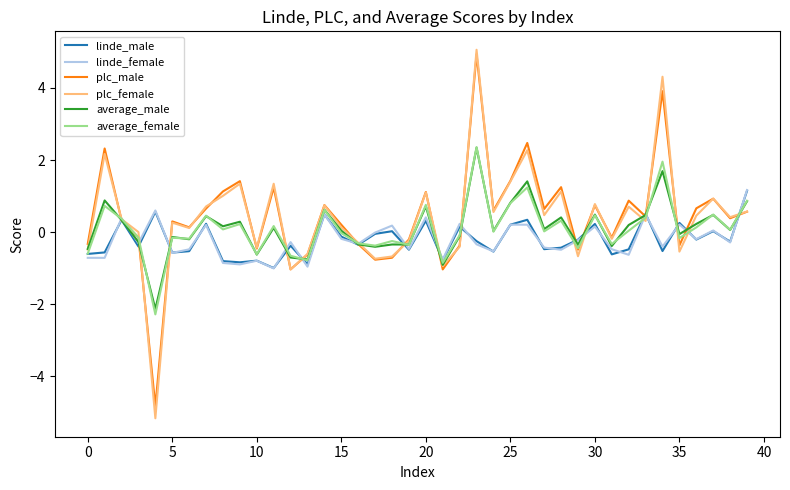

True or false: plc_male and linde_female intersect in this chart.

True